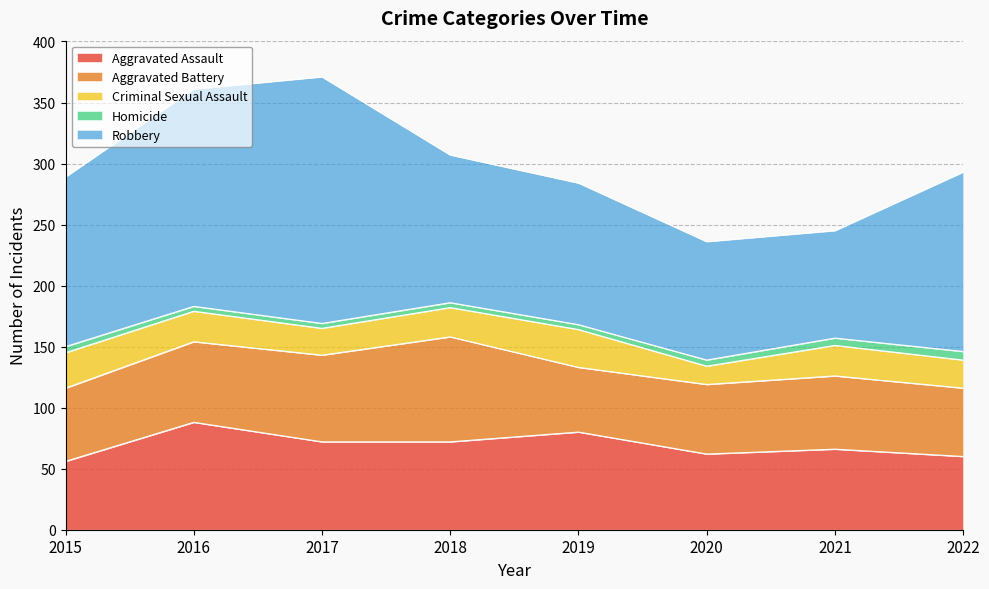

True or false: Aggravated Battery and Homicide intersect in this chart.

False